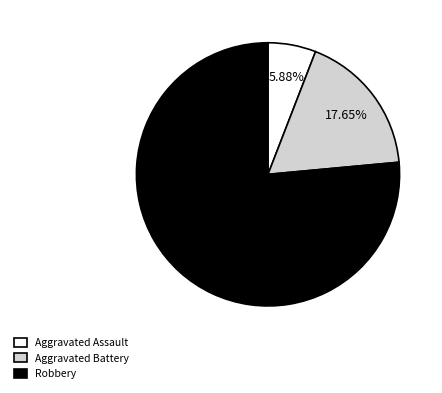

How many slices are in this pie chart?

3